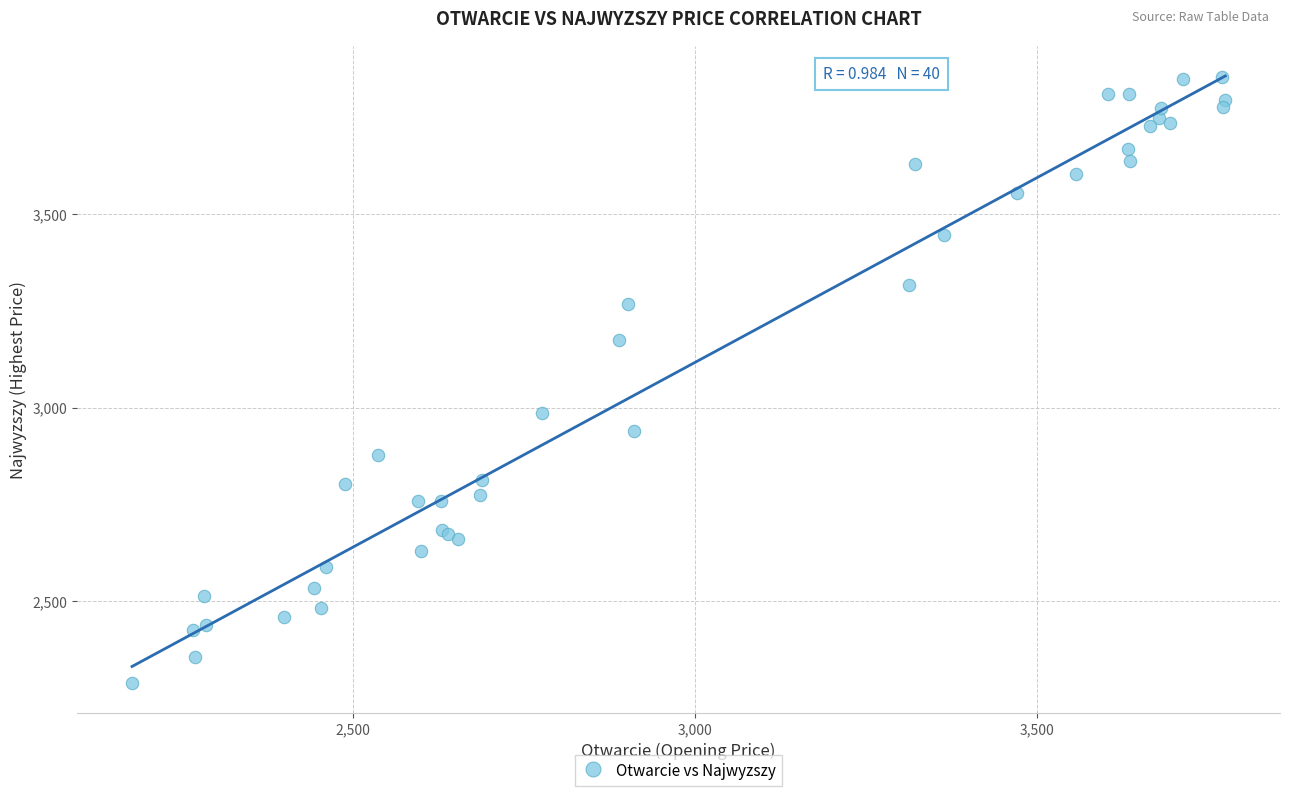

What Y value in the scatter plot is closest to 3071?

2986.7